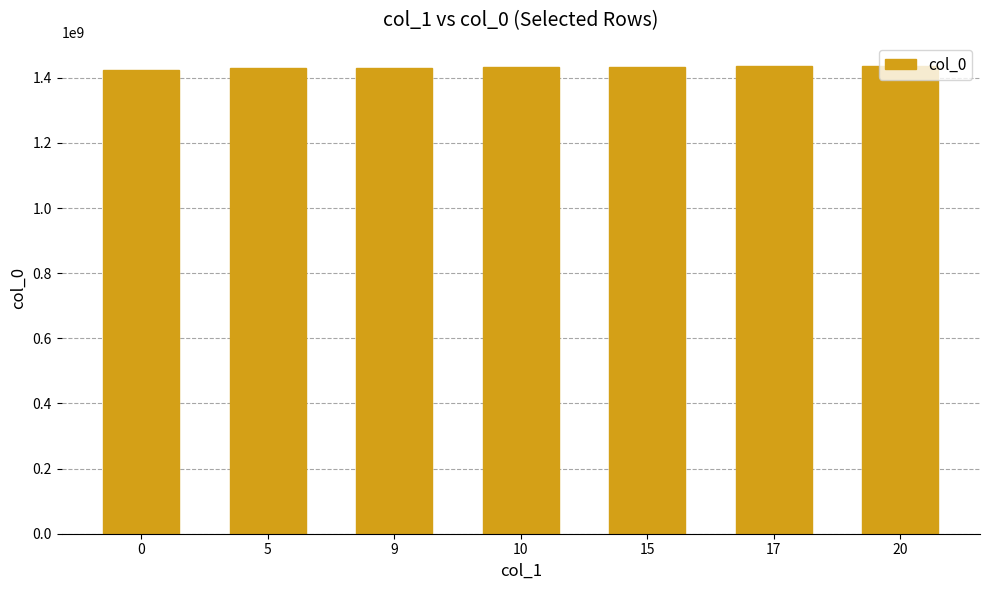

What is the change in value from 10 to 17?

+3283207